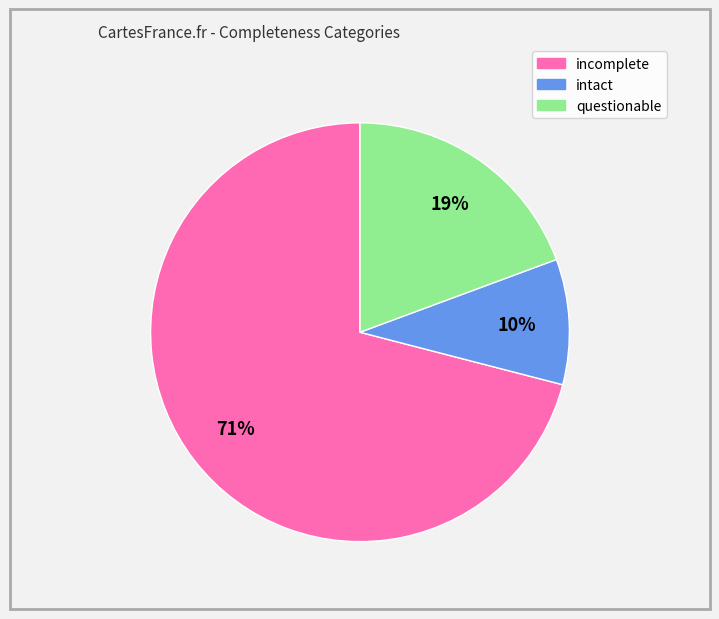

Which category has the smallest portion of the pie?

intact